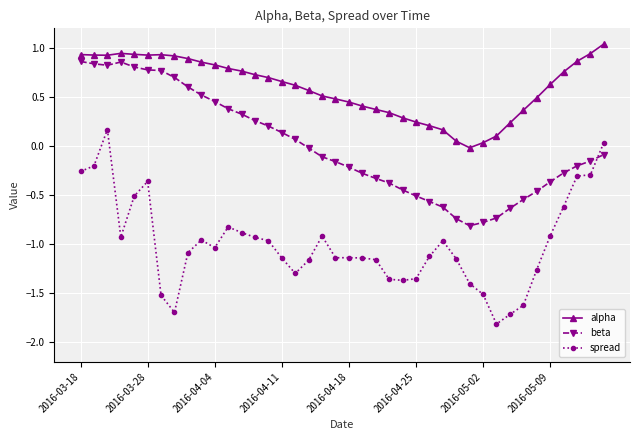

What is the difference between the maximum and minimum values in the alpha series?

1.1